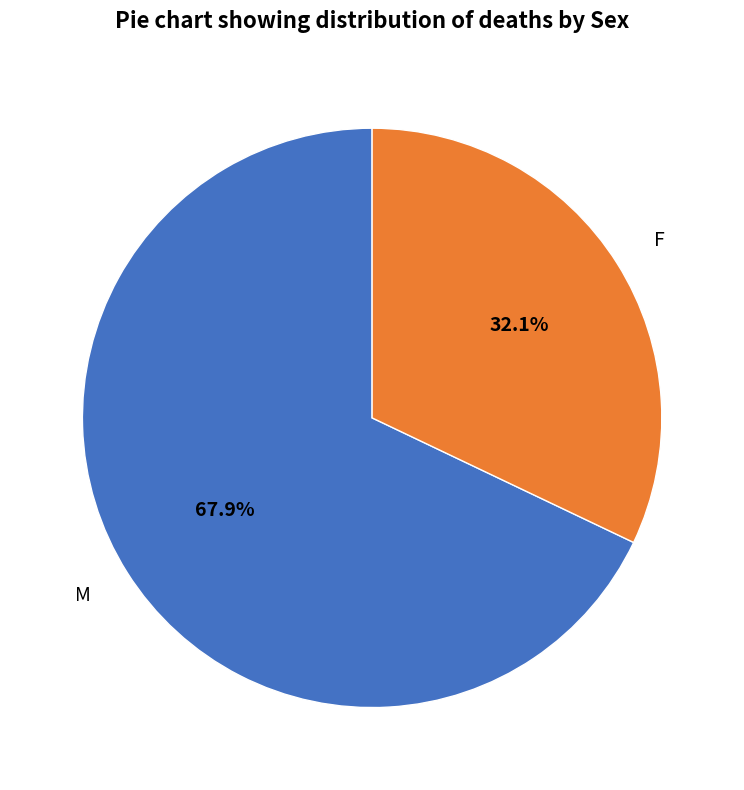

To the nearest percent, what is the average slice percentage?

50%